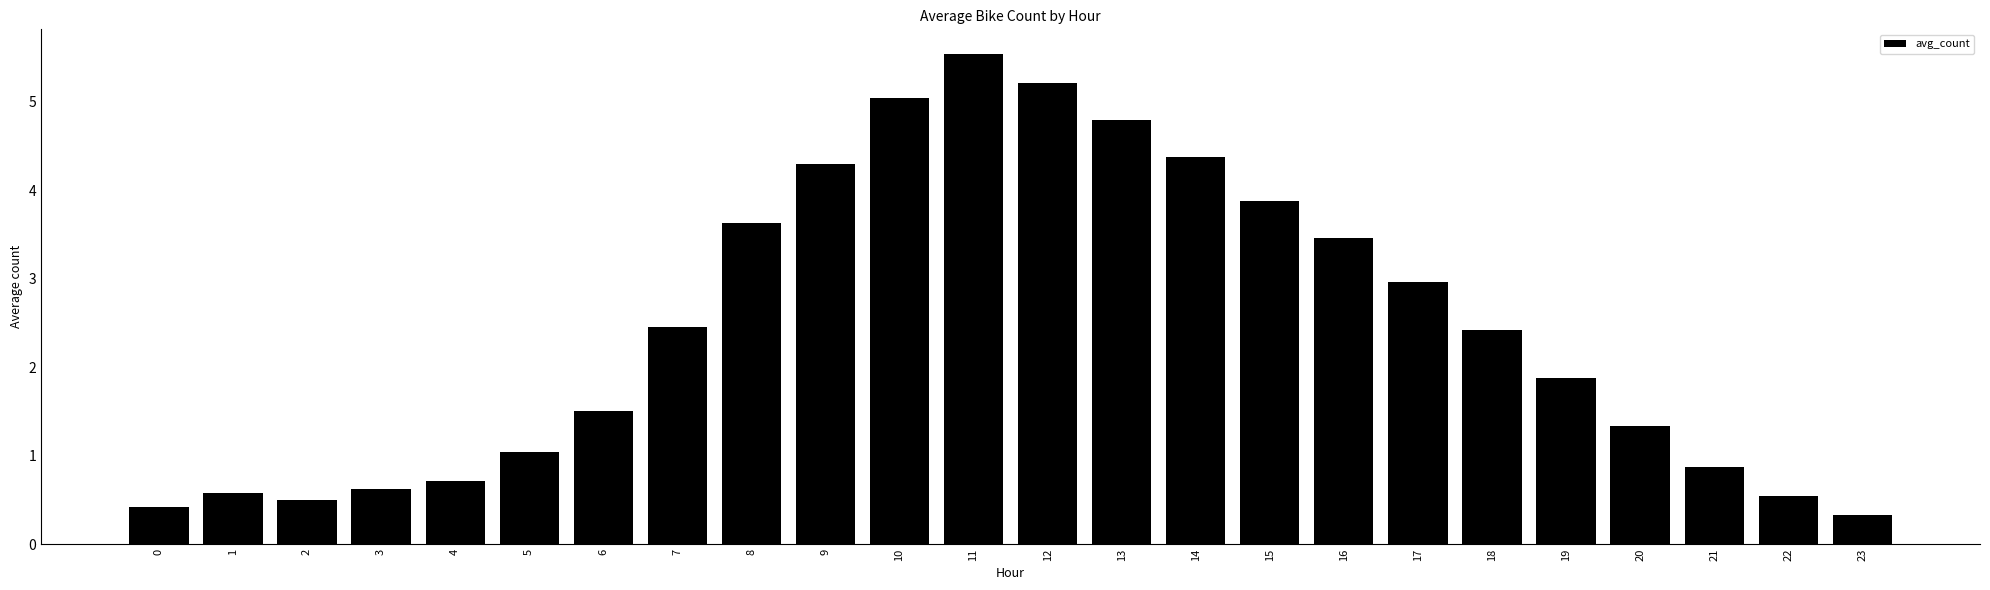

The chart shows a value of 3.9 at 15. True or false?

True